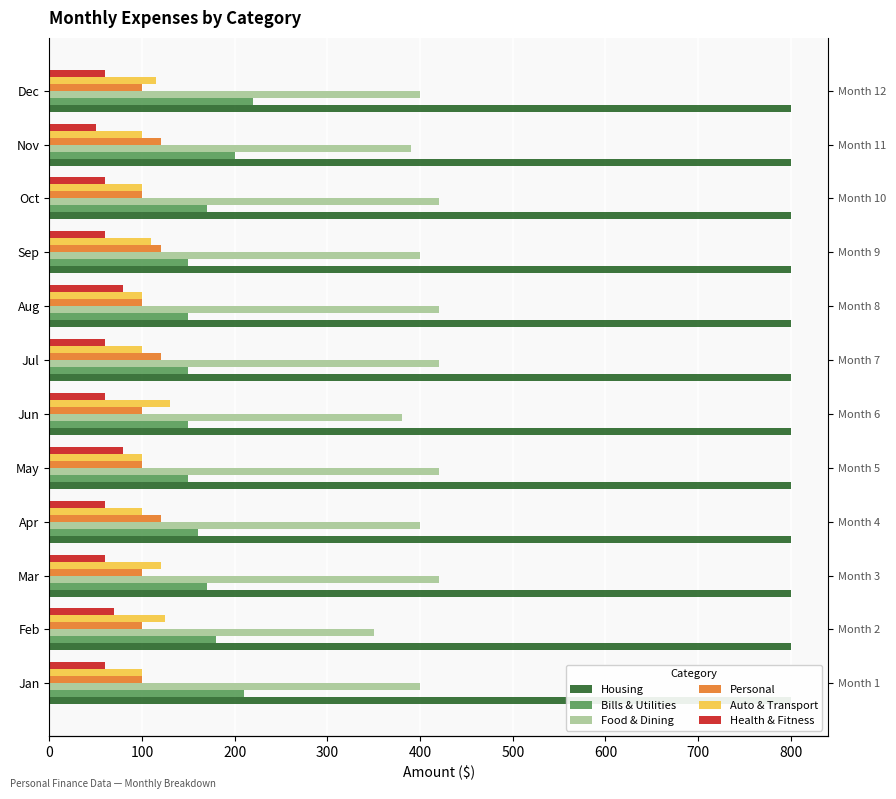

Between 200 and 11, which is larger?

200